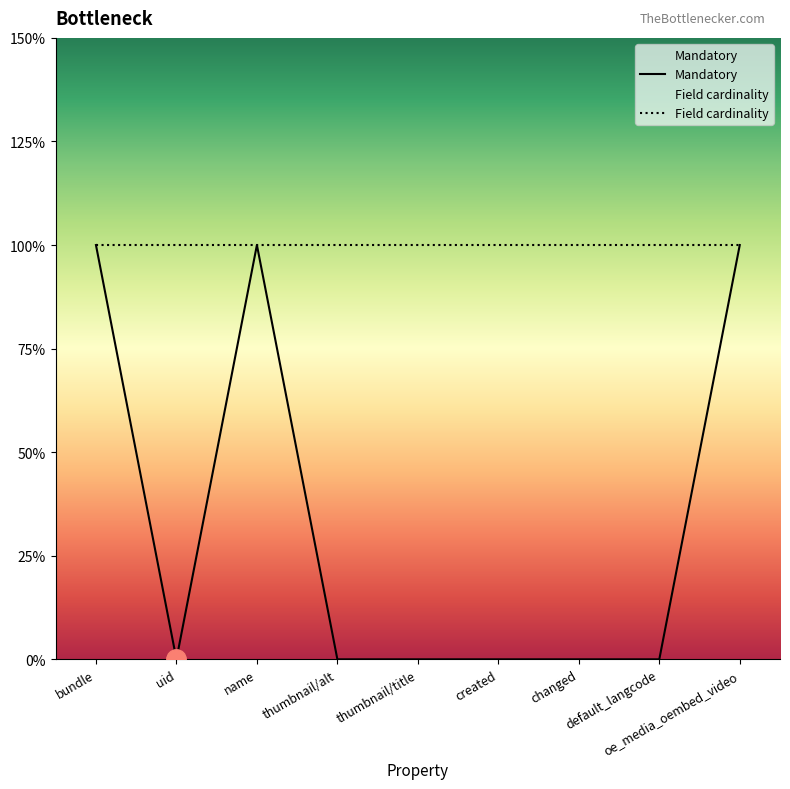

At which category does the data reach its first local peak?

name